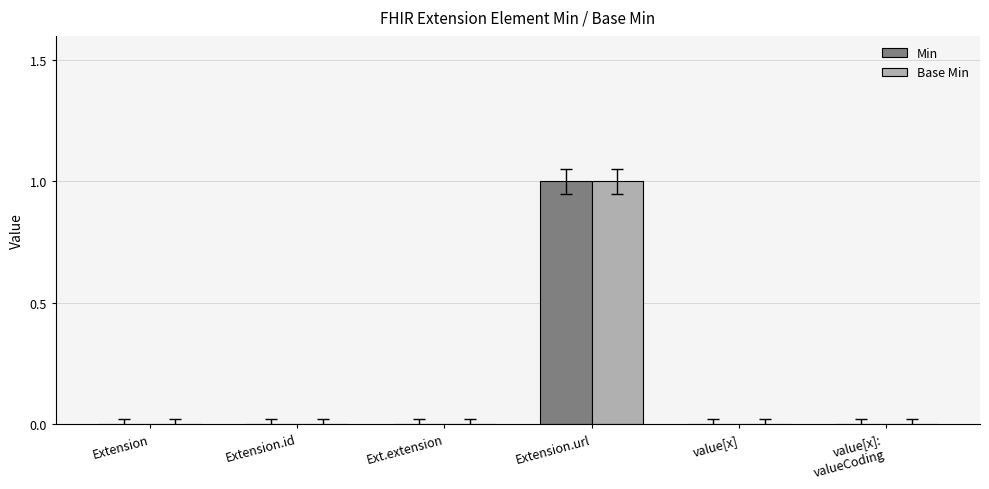

Reading left to right, extract all data points from this chart.

Min: Extension=0	Extension.id=0	Ext.extension=0	Extension.url=1	value[x]=0	value[x]:
valueCoding=0
Base Min: Extension=0	Extension.id=0	Ext.extension=0	Extension.url=1	value[x]=0	value[x]:
valueCoding=0